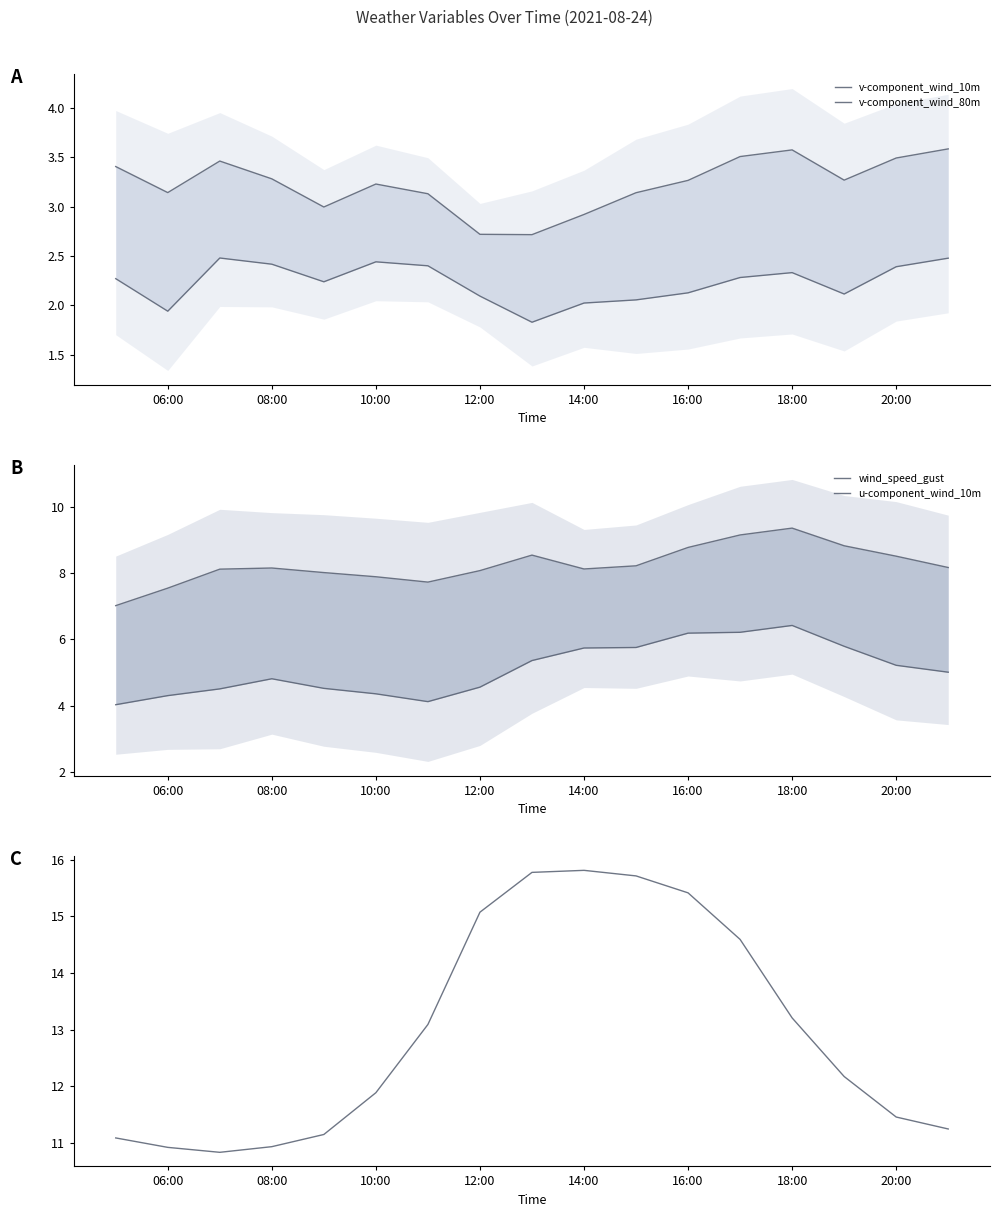

How many values in the temp_air series are below 12?

8